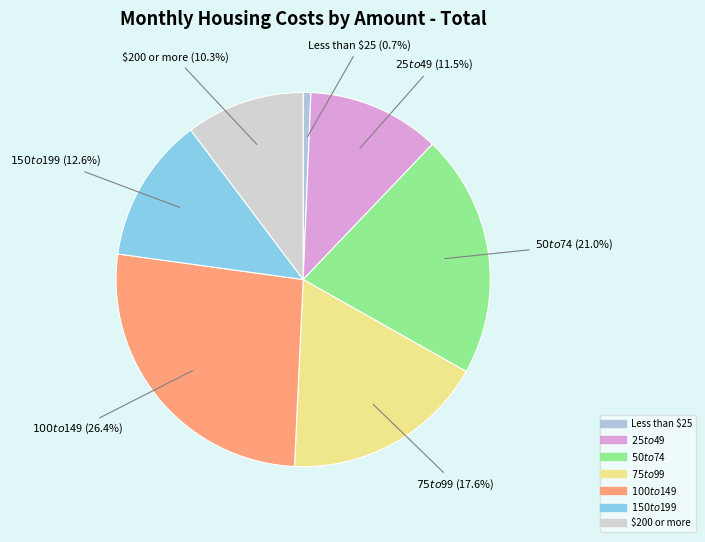

Rank the categories by value from highest to lowest.

$100 to $149, $50 to $74, $75 to $99, $150 to $199, $25 to $49, $200 or more, Less than $25